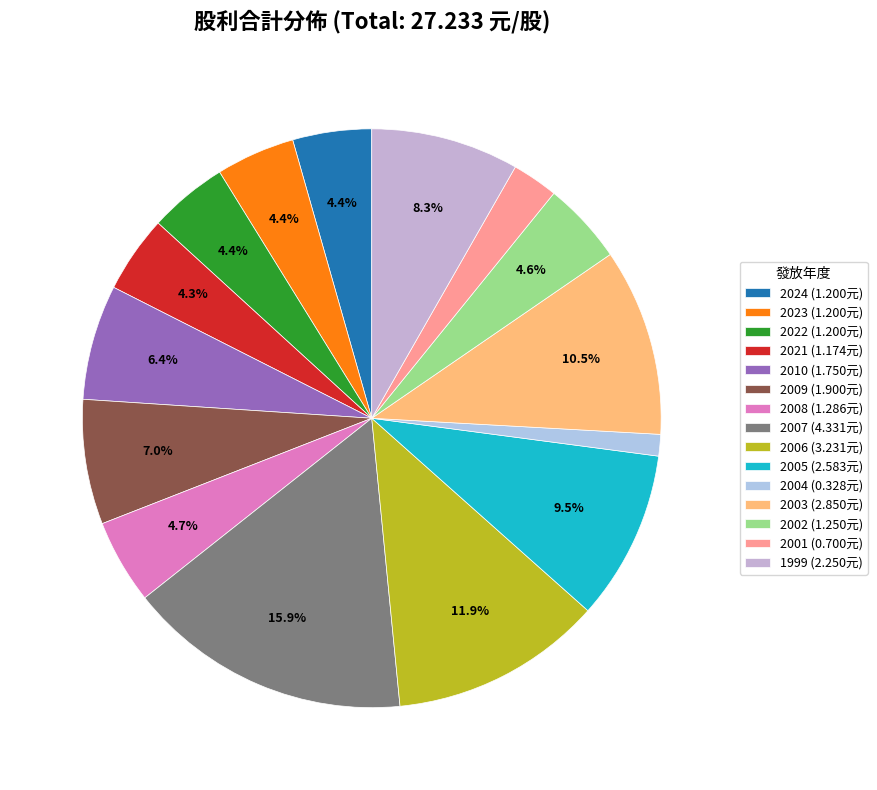

True or false: 2004 accounts for 11% of the total.

False